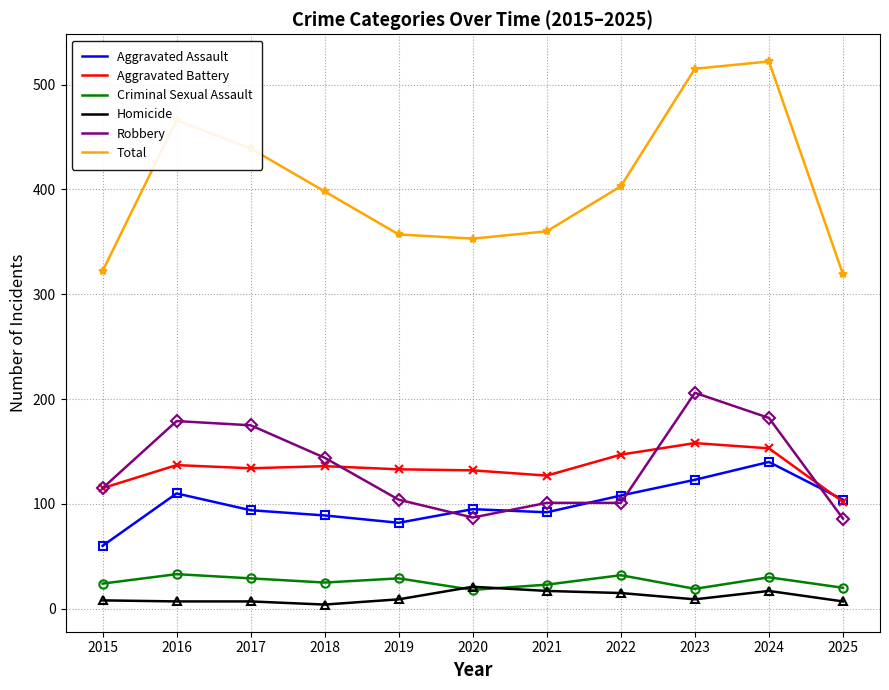

How many lines are shown in the chart?

6